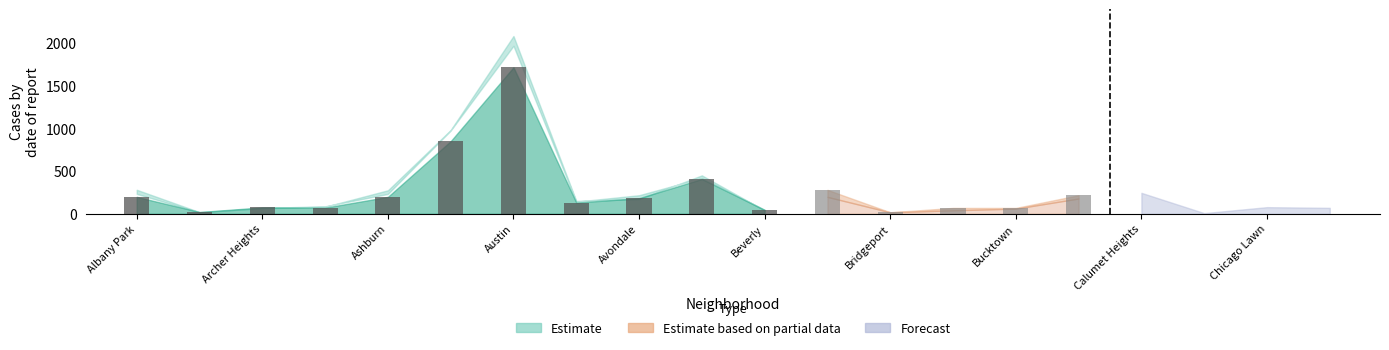

How many values in the Estimate_upper series exceed 157?

9